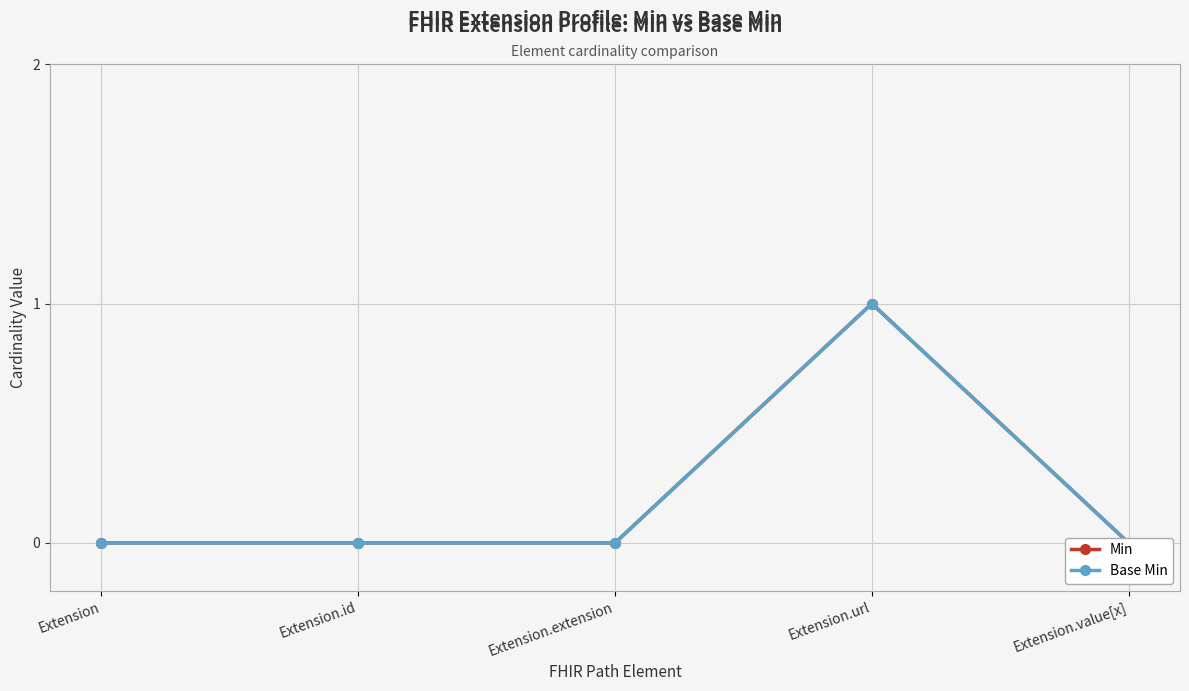

List the series in order of their peak value, highest first.

Min, Base Min